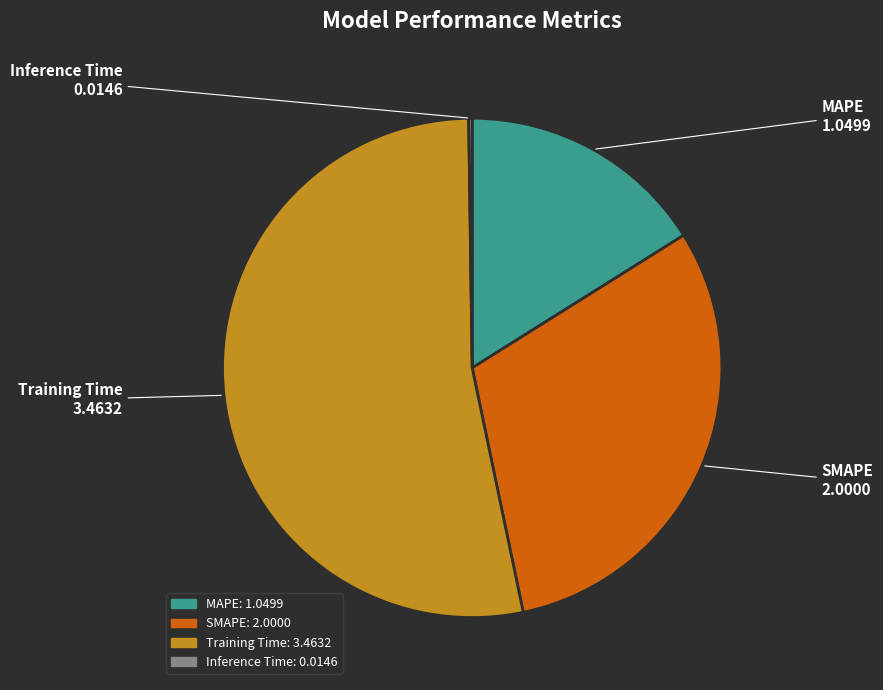

Is it true that SMAPE is 42% of the pie?

False